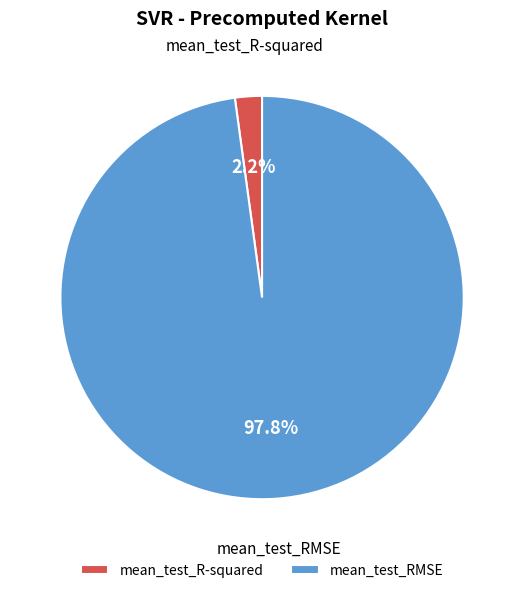

Rank the categories by value from highest to lowest.

mean_test_RMSE, mean_test_R-squared